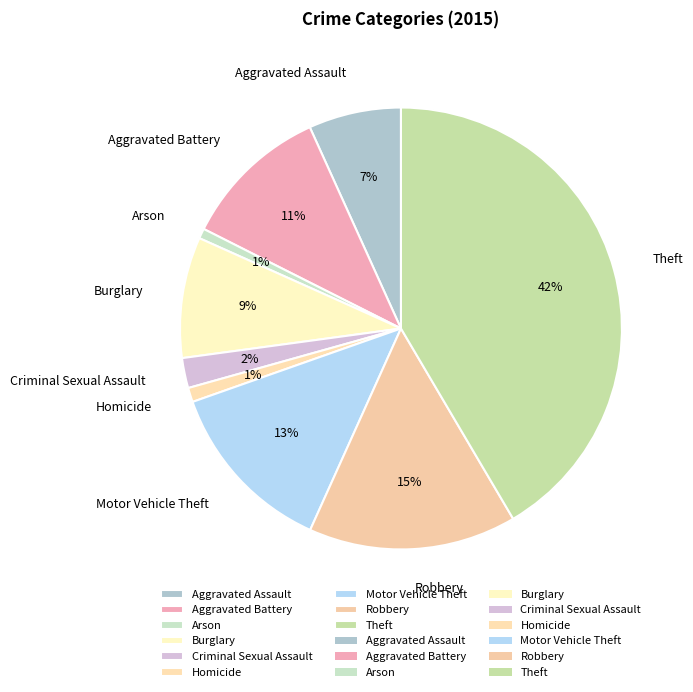

Which slice is the largest?

Theft